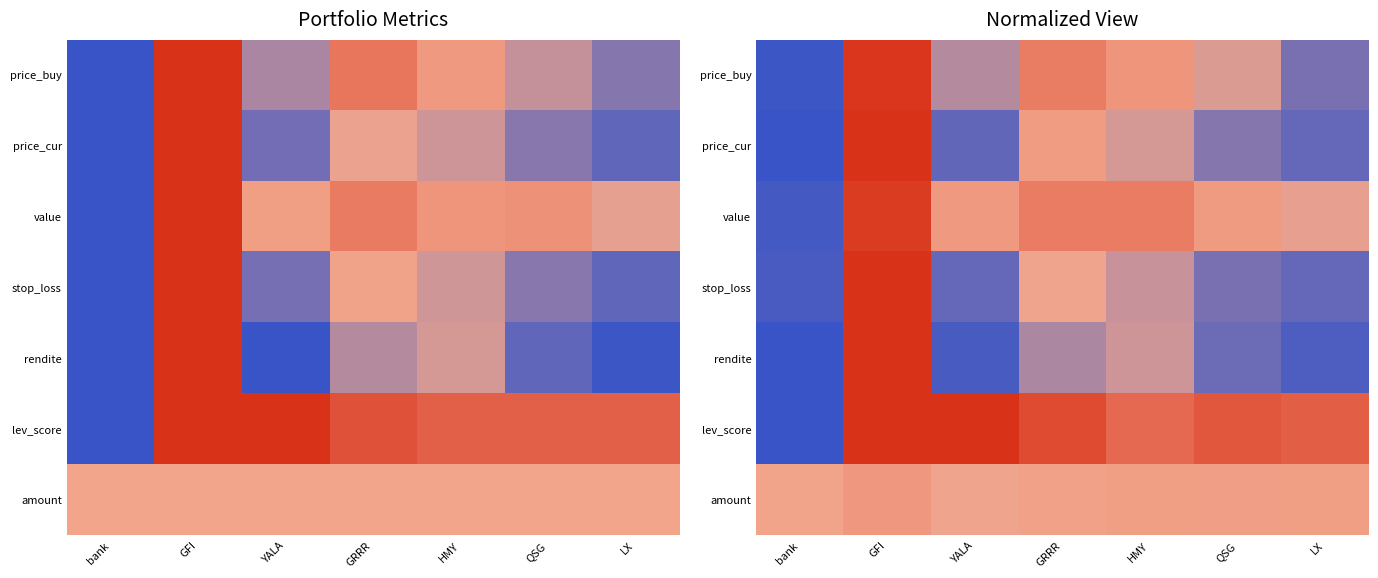

Which category has the highest value across all series?

GFI